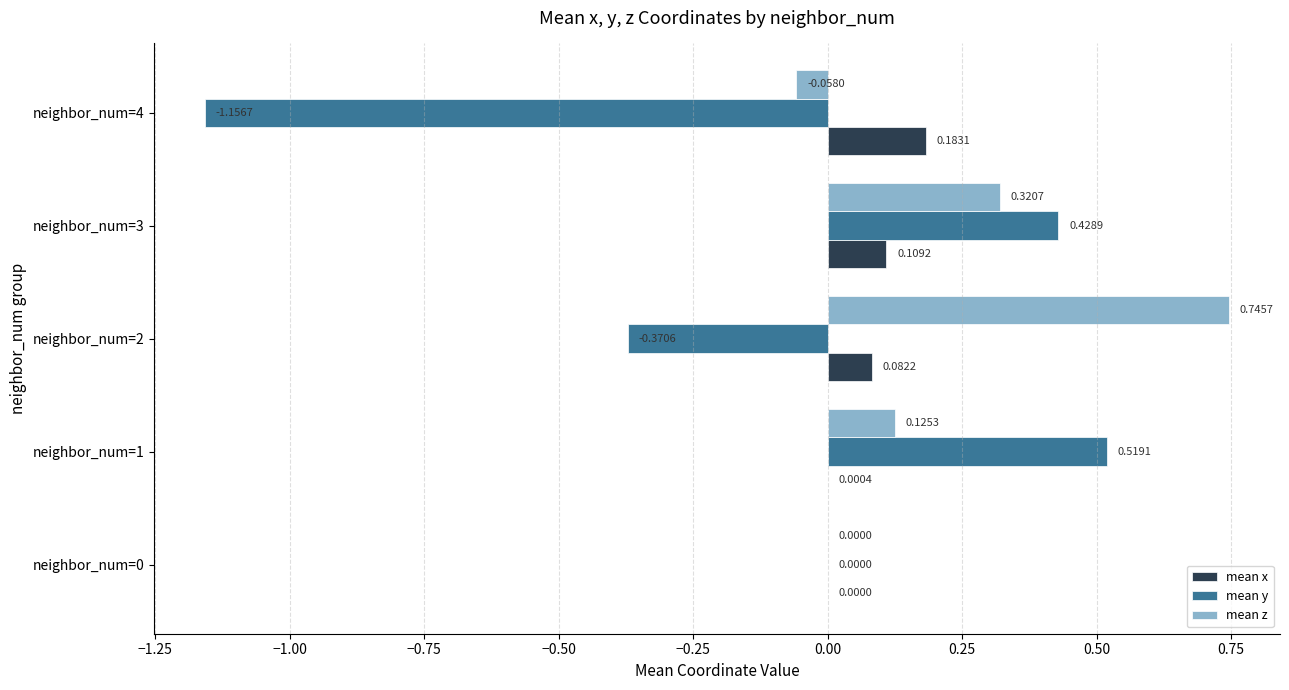

How many data points does each series have?

5